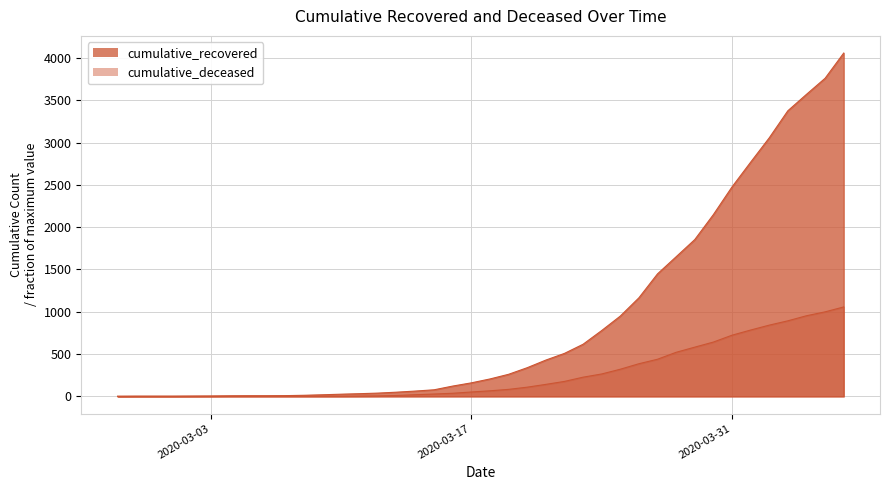

At which label does cumulative_recovered reach its peak?

2020-04-06